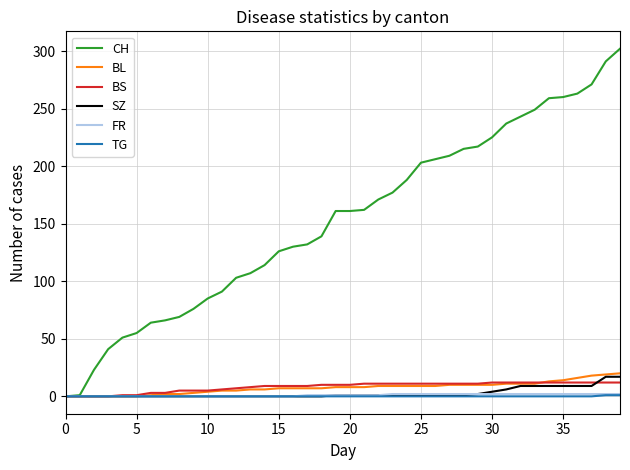

What is the average value of the BS series?

8